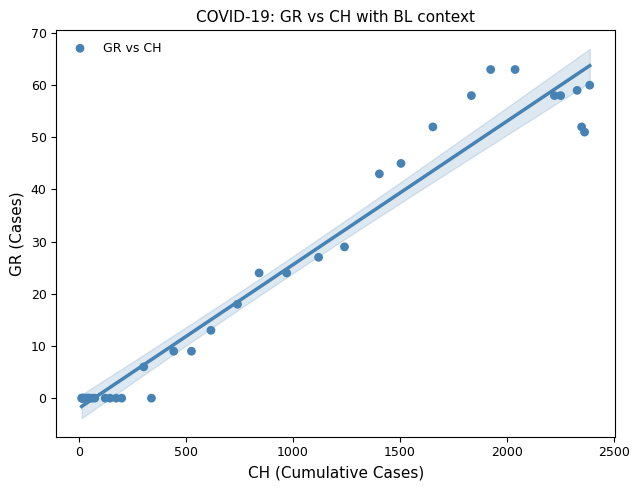

What Y value in the scatter plot is closest to 31?

29